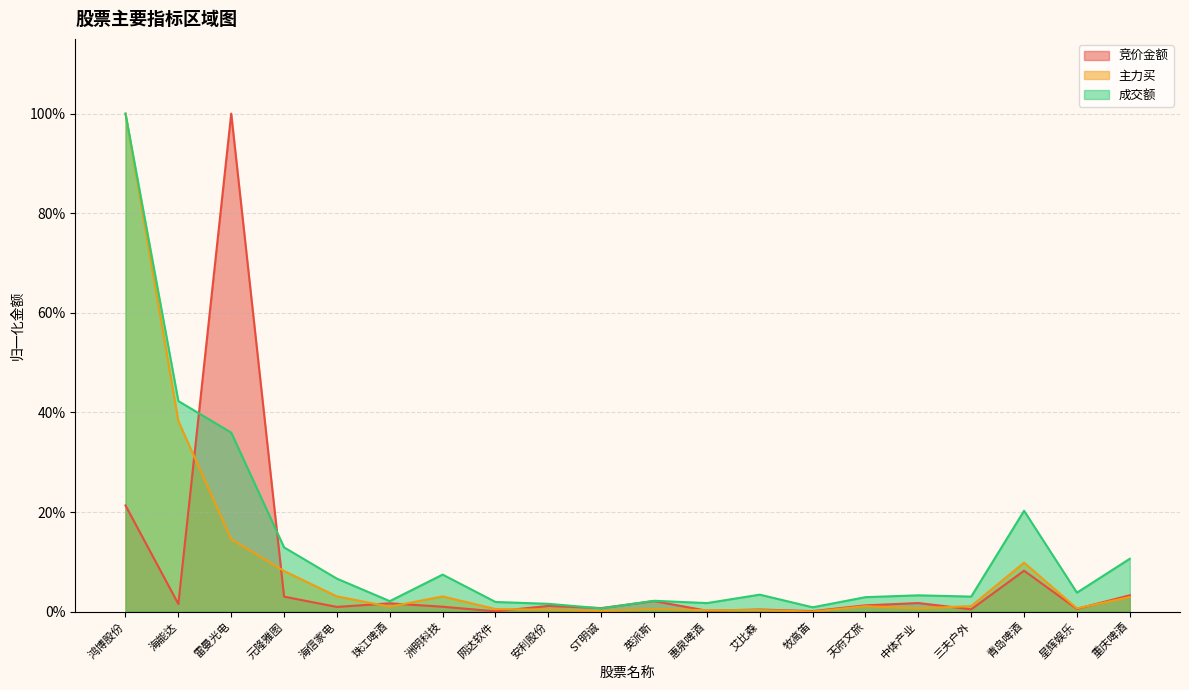

True or false: 竞价金额 has more than 2 interior local peaks.

True